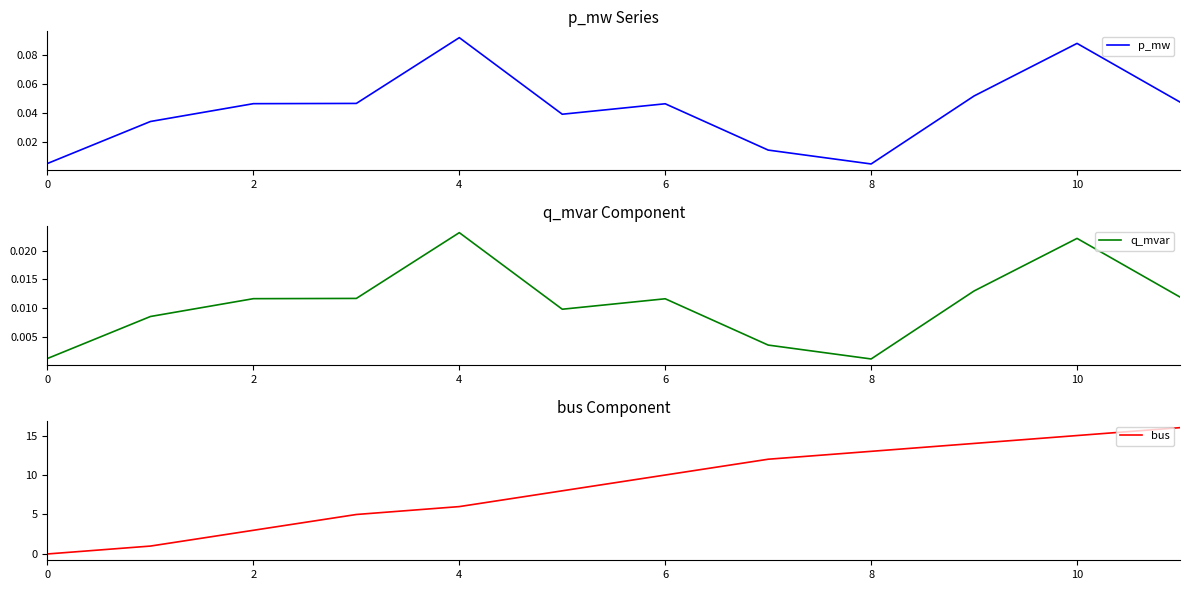

At how many categories does at least one series exceed 4?

9